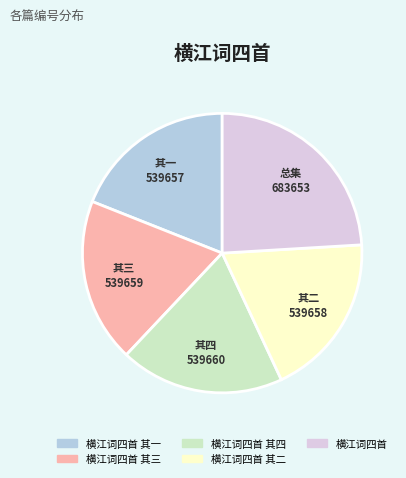

How many segments does this pie chart have?

5